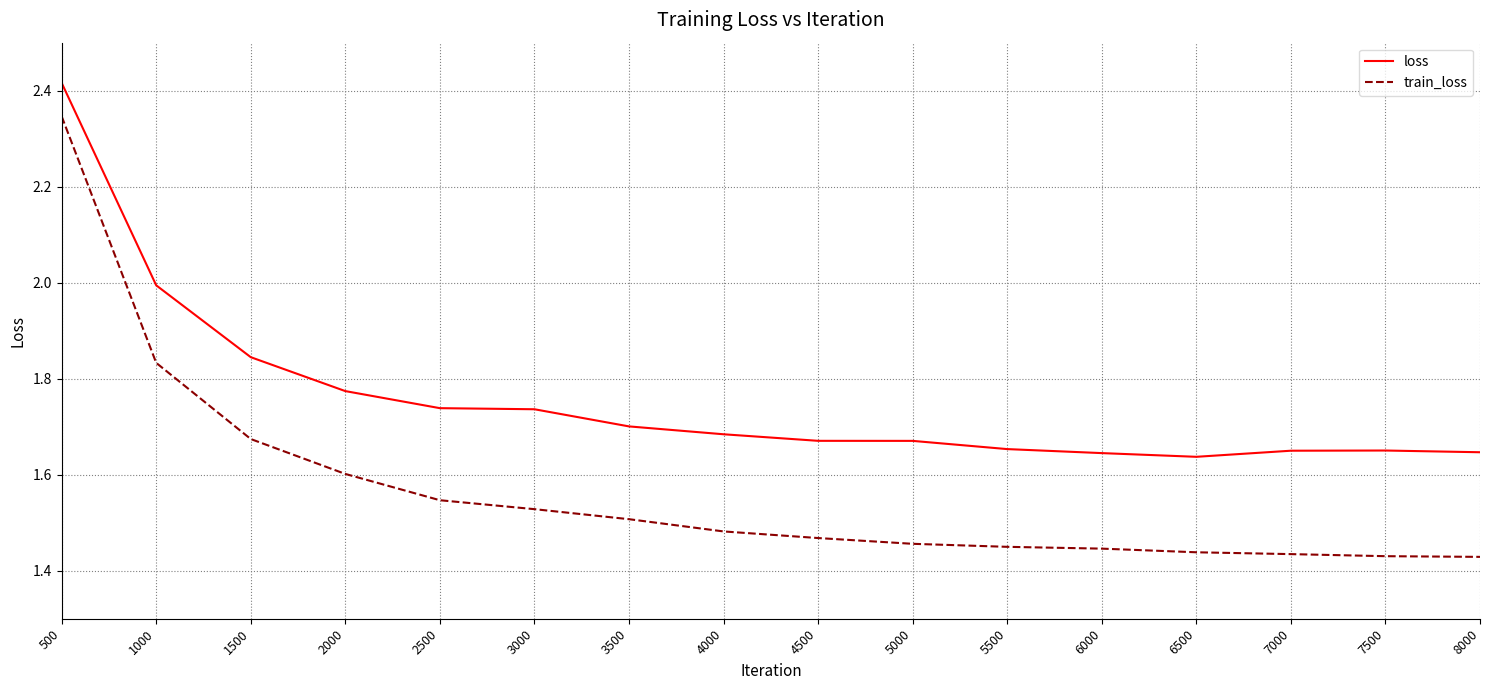

True or false: loss and train_loss cross at least once.

False